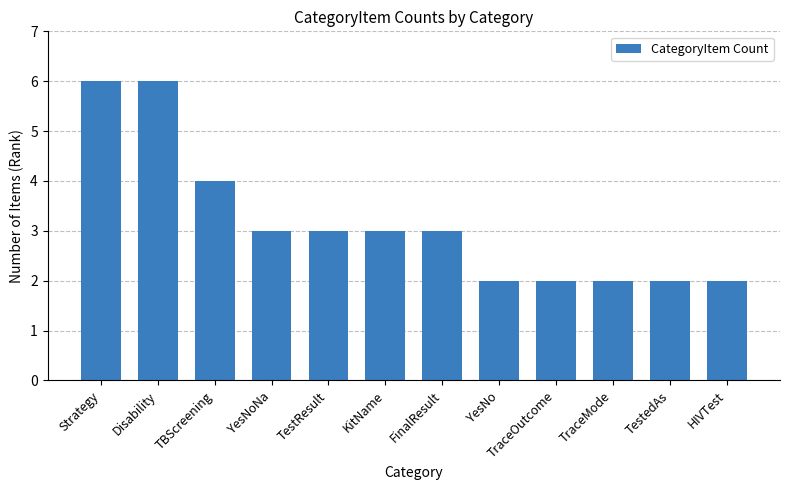

Between TBScreening and FinalResult, which is larger?

TBScreening